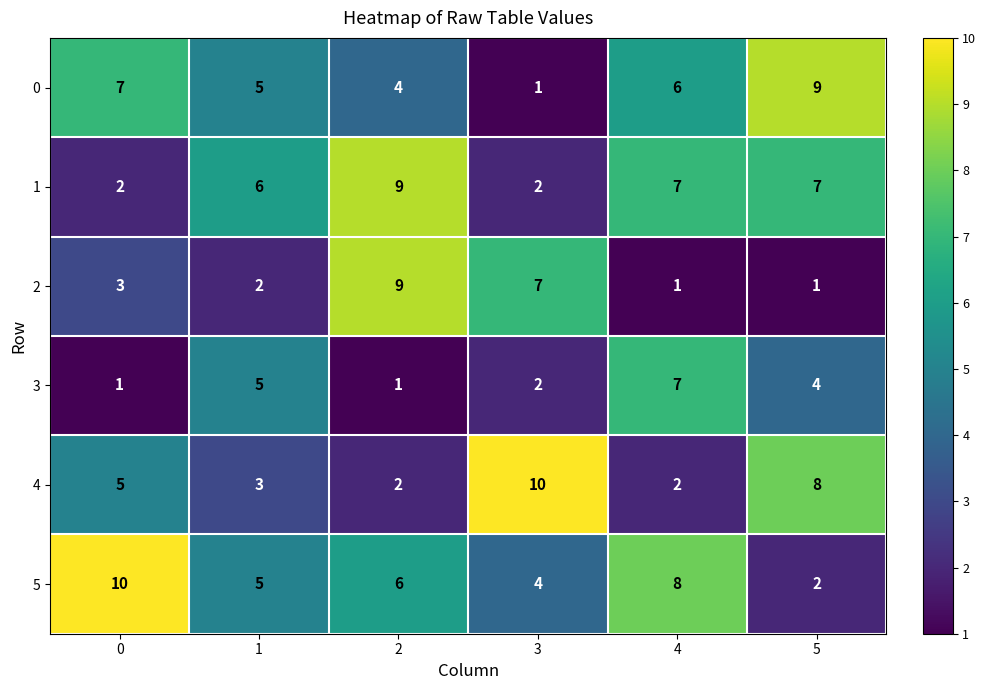

At how many categories does at least one series exceed 5?

6